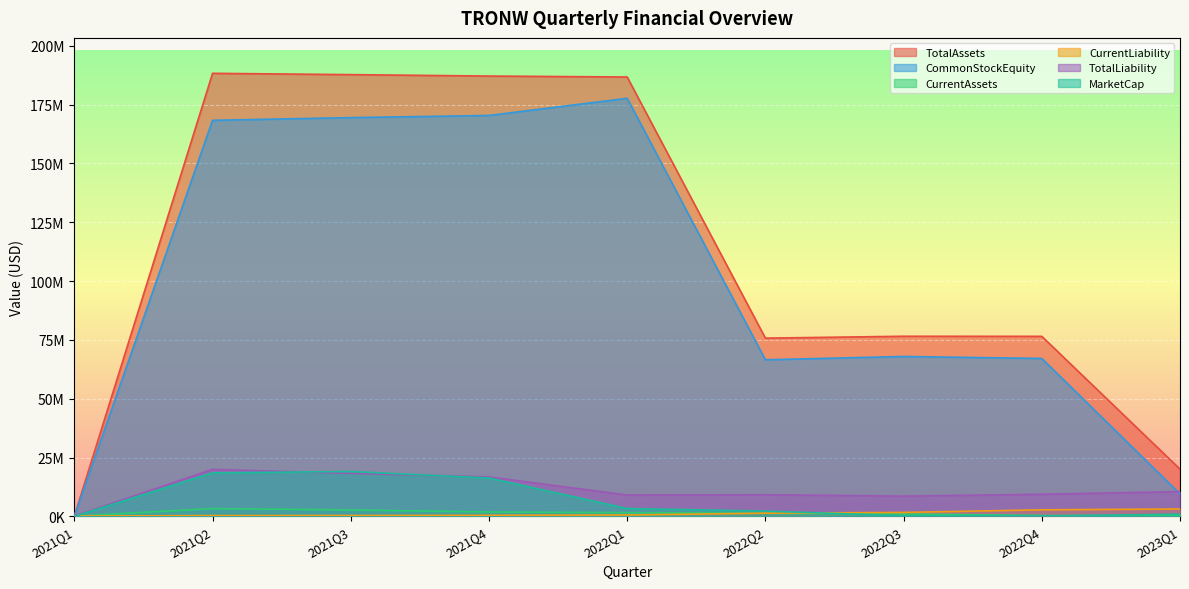

What are all the series names shown in the legend?

TotalAssets, CommonStockEquity, CurrentAssets, CurrentLiability, TotalLiability, MarketCap